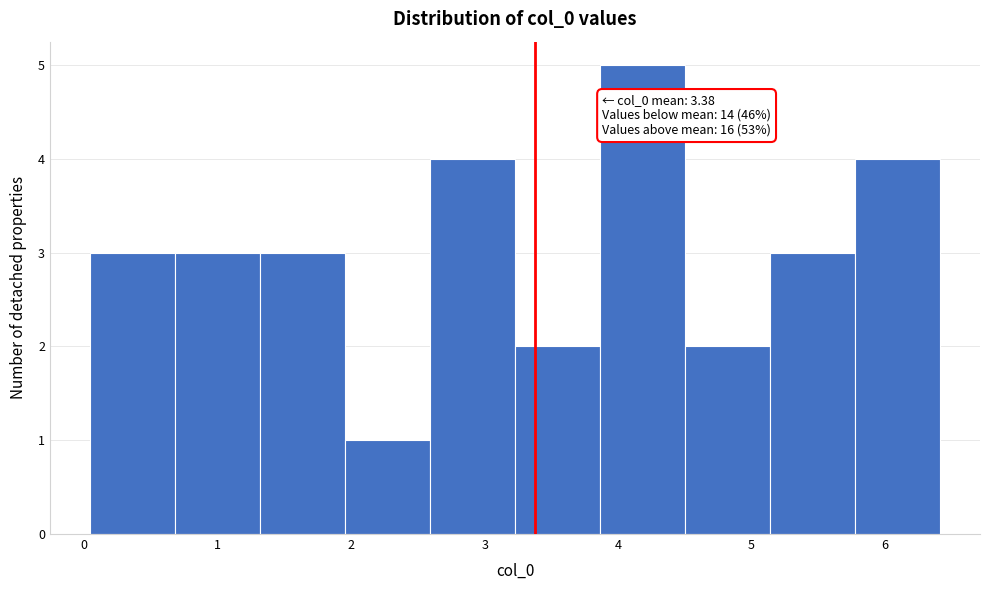

Over which range of the x-axis is the bar tallest?

3.9 to 4.5